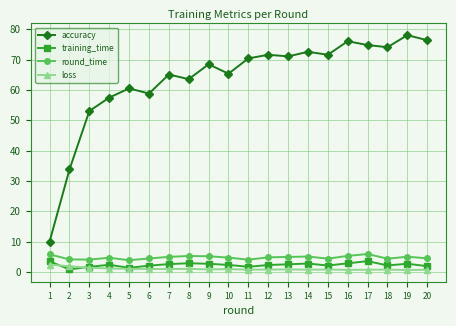

Where is the first local maximum for accuracy?

5